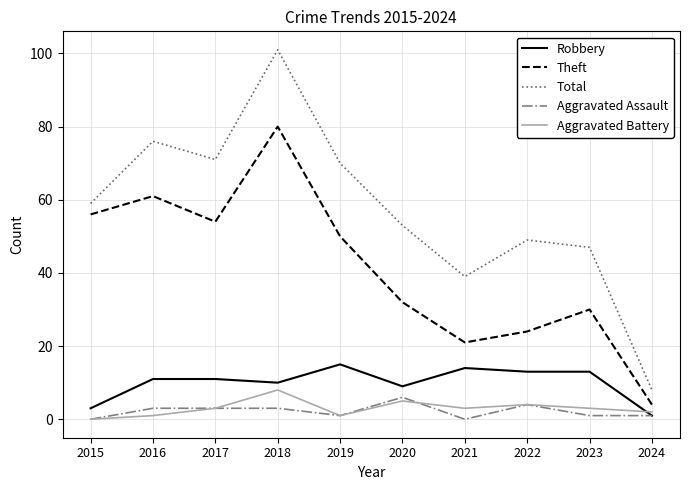

Where is Aggravated Battery nearest to the value 4?

2022